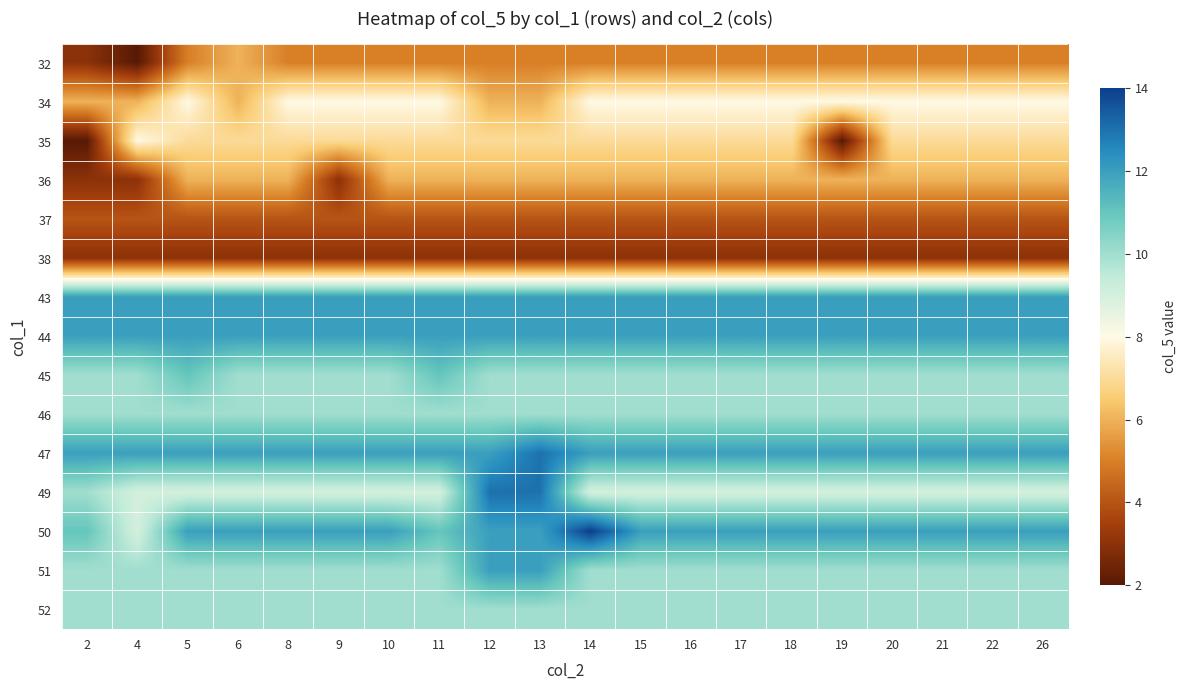

What is the total value across all series at 17?

130